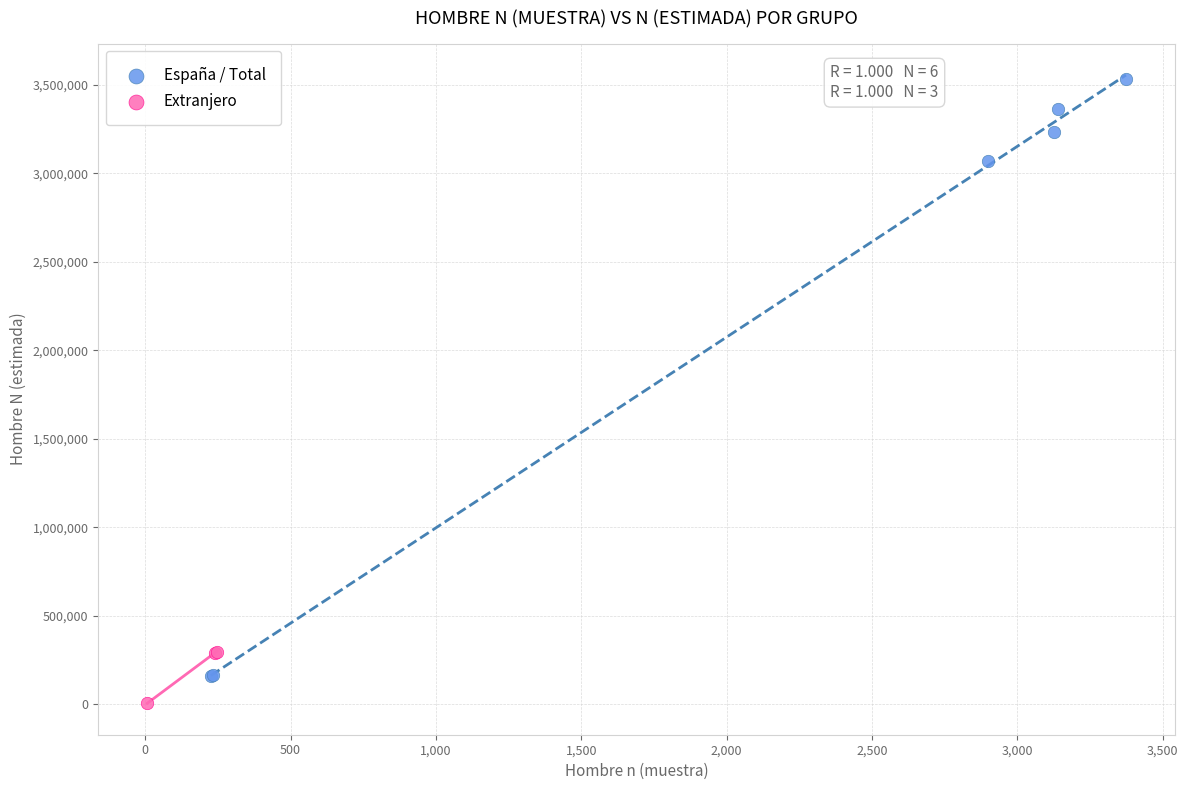

Which series has the largest Y range (max minus min)?

España / Total